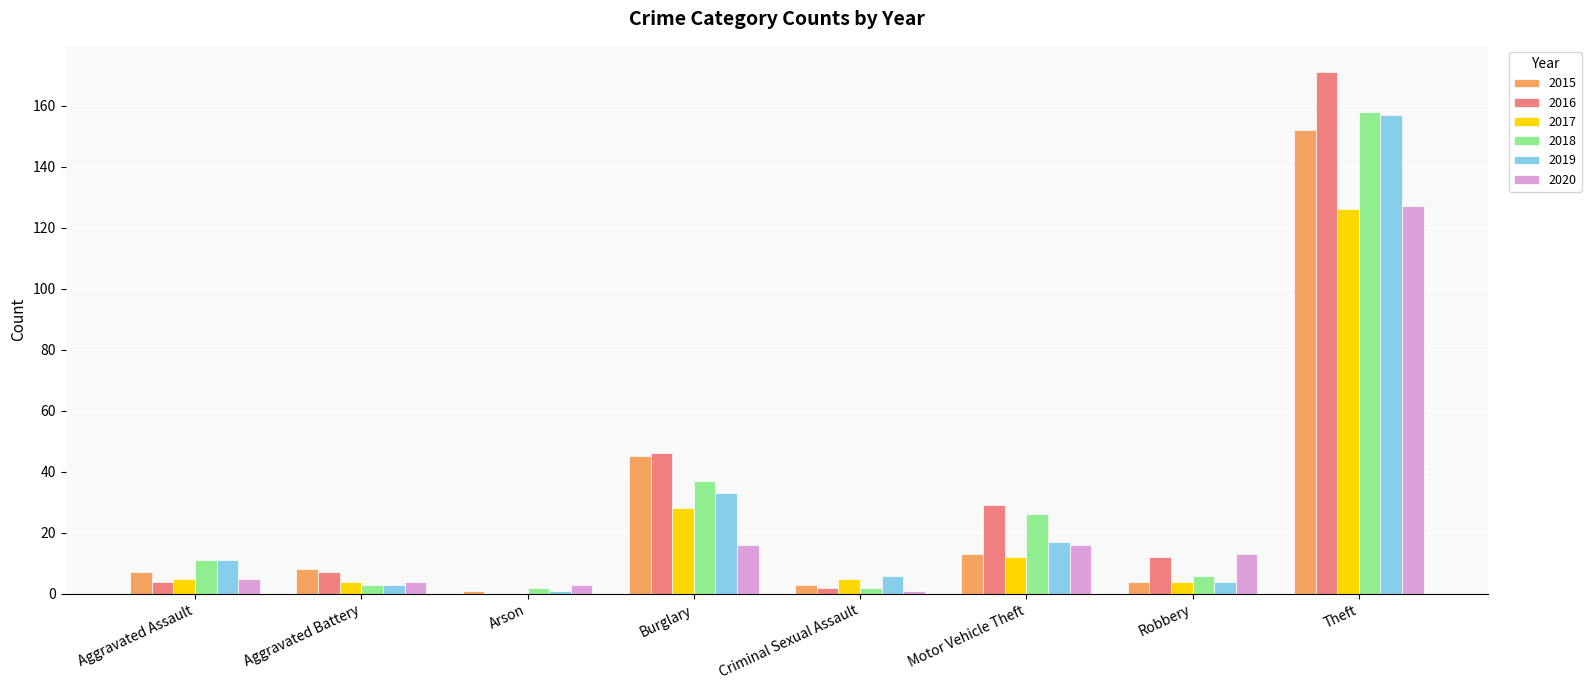

Is it true that 2019 equals 29 at Motor Vehicle Theft?

False